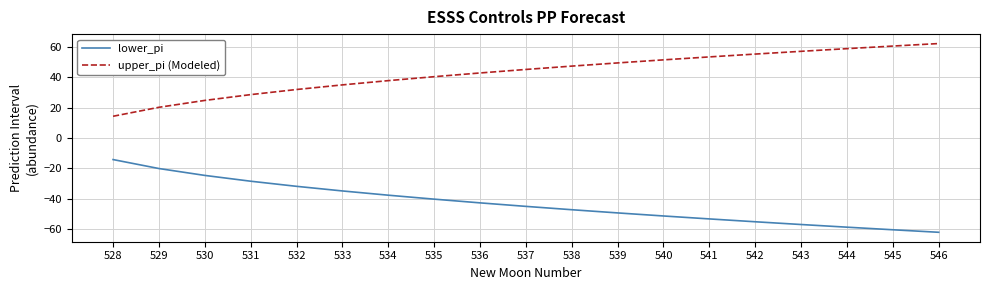

What is the sum of the upper_pi (Modeled) values at 529 and 540?

71.7